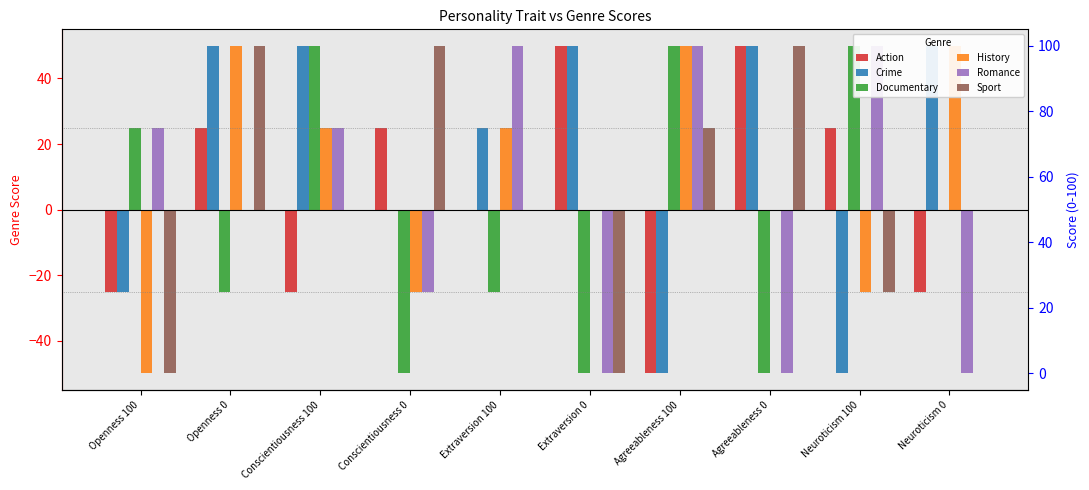

How many data points in Action are above 25?

2